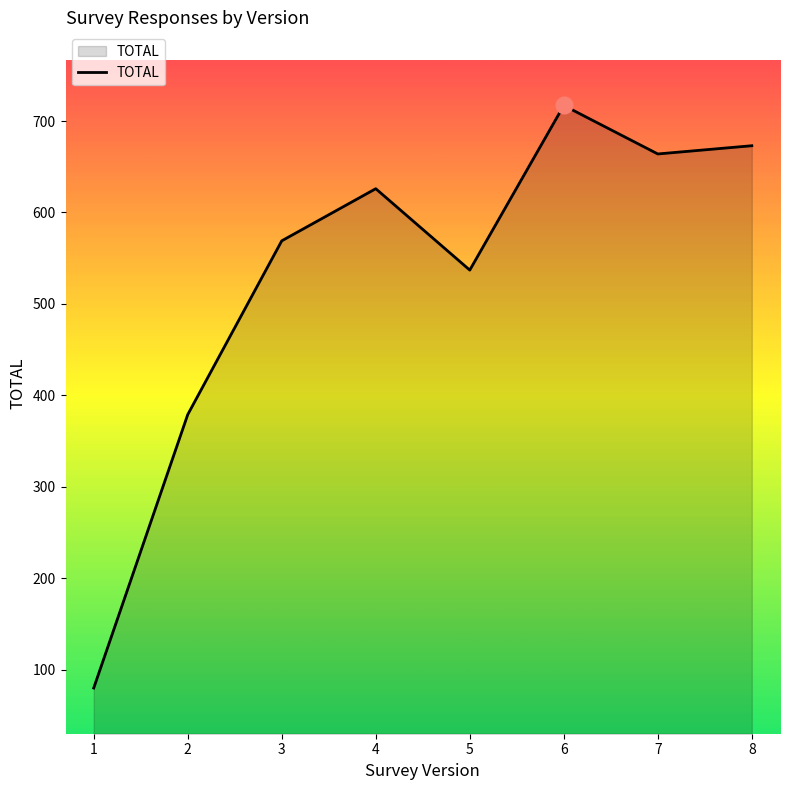

Rank the categories by value from lowest to highest.

1, 2, 5, 3, 4, 7, 8, 6